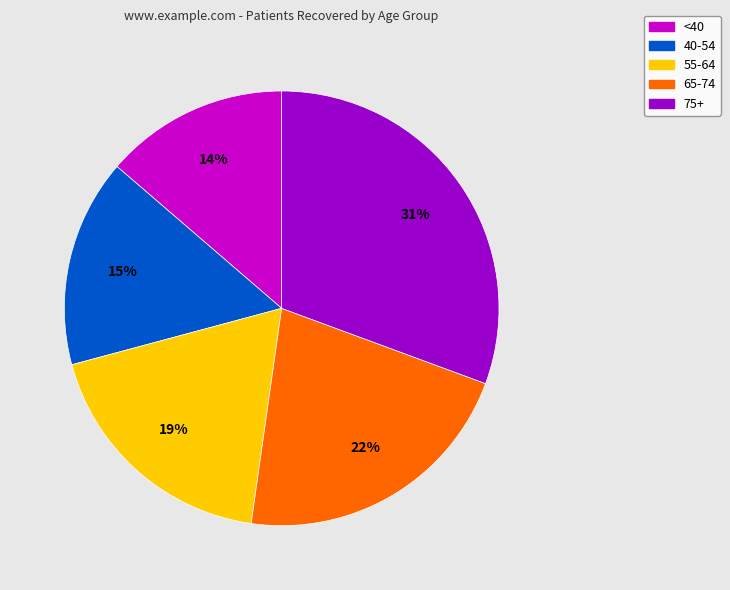

To the nearest percent, what is the average slice percentage?

20%